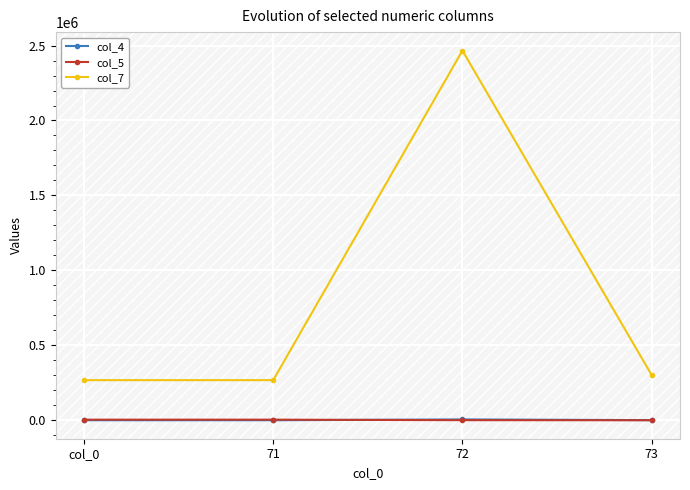

Where is col_7 nearest to the value 1367007?

73